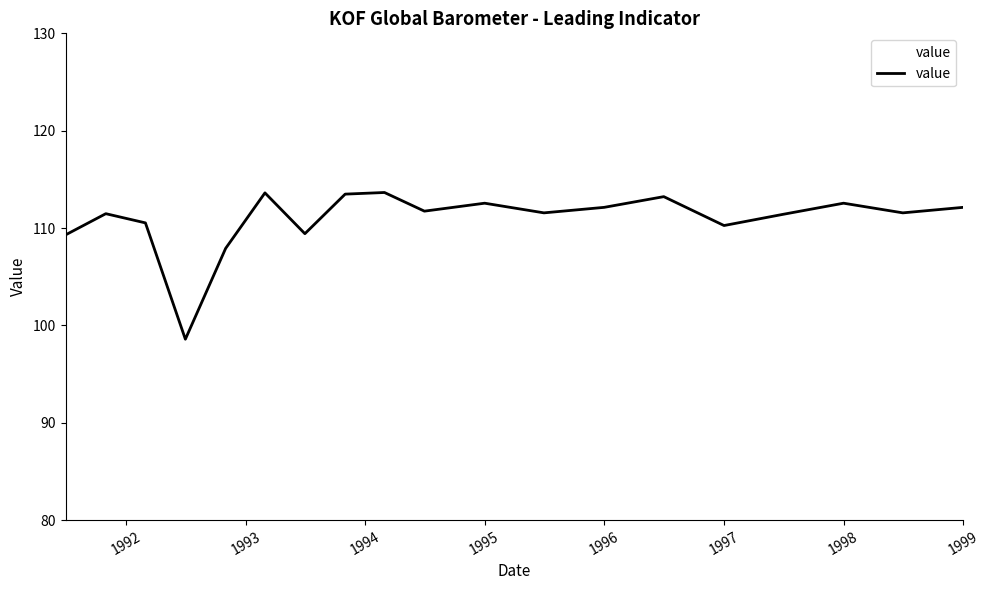

How many values are below 111?

6